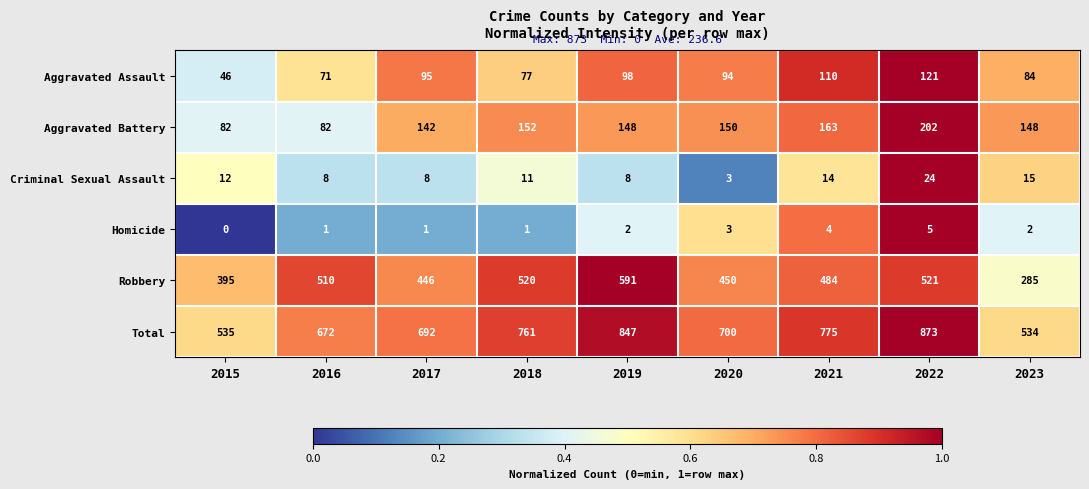

What is the total value across all series at 2016?

1344